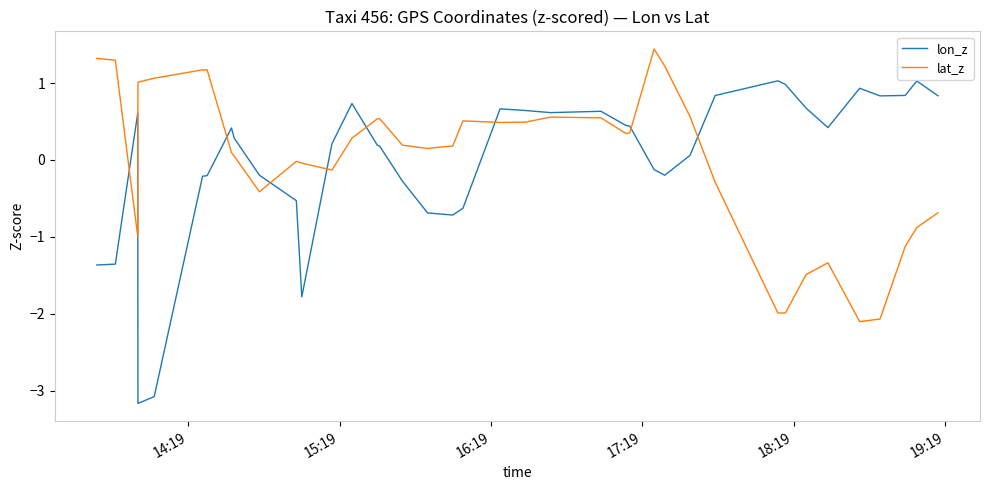

How many positive values does the lon_z series have?

24